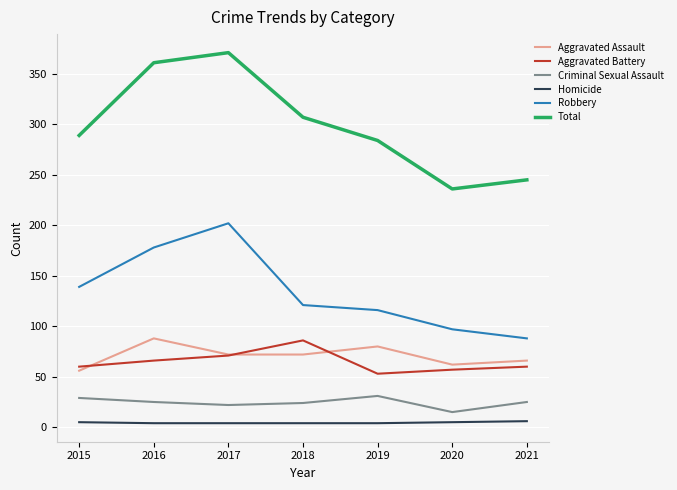

What is the difference between the Robbery values at 2015 and 2017?

63